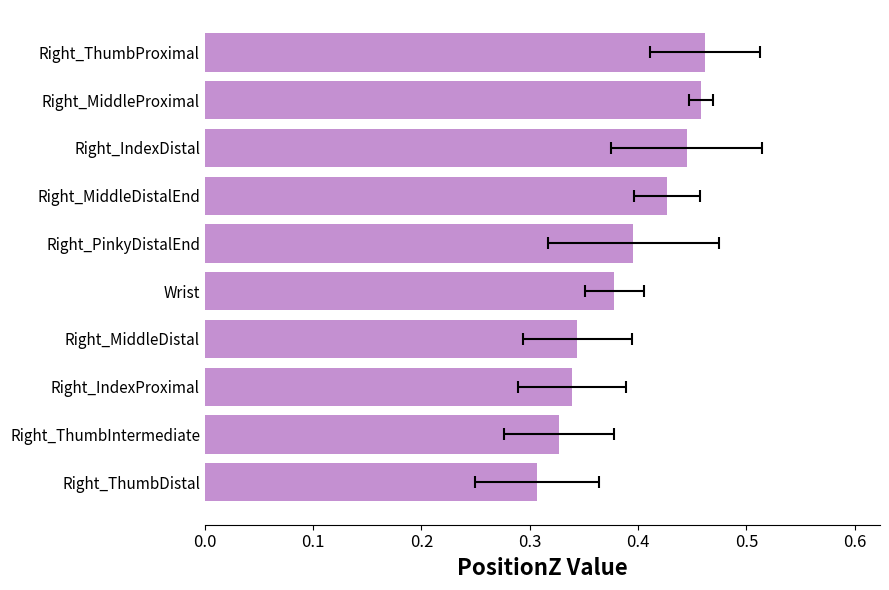

The chart shows a value of 0.7 at Right_MiddleProximal. True or false?

False